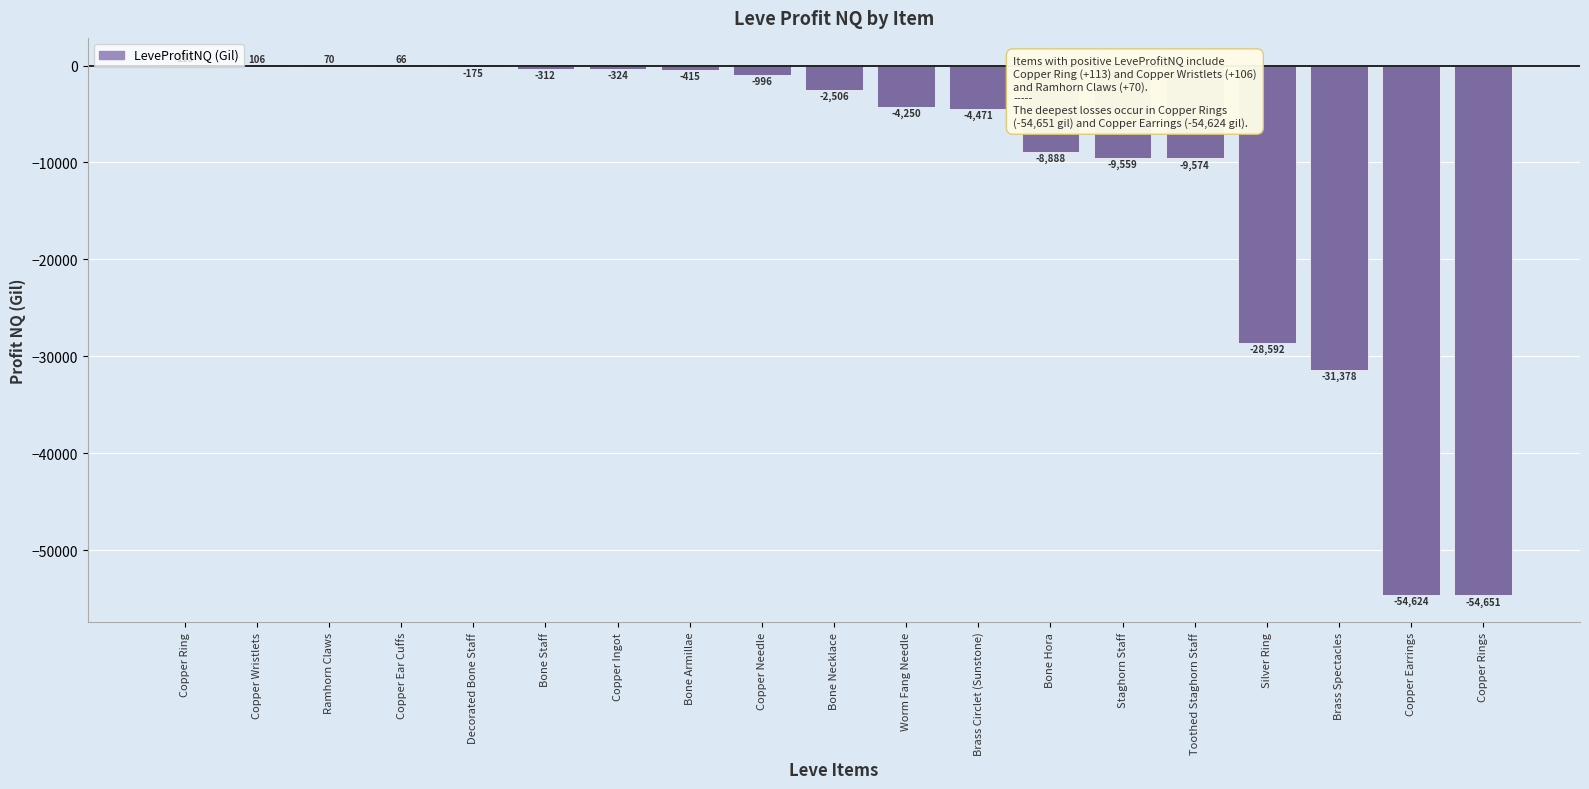

What value does the data have at Copper Ingot?

-324.0